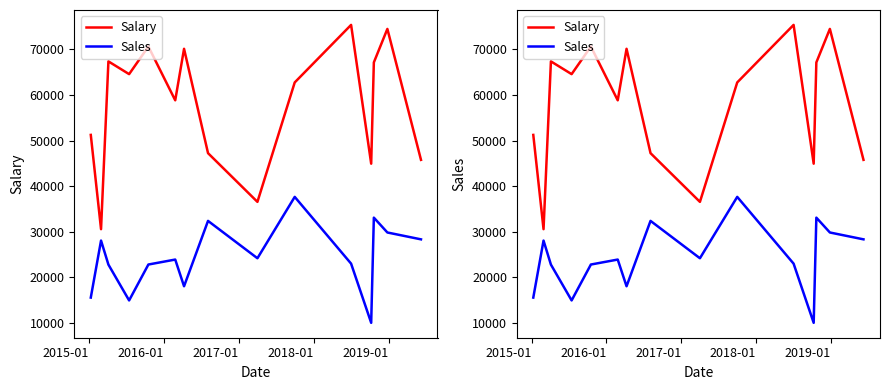

True or false: Sales and Salary cross at least once.

False